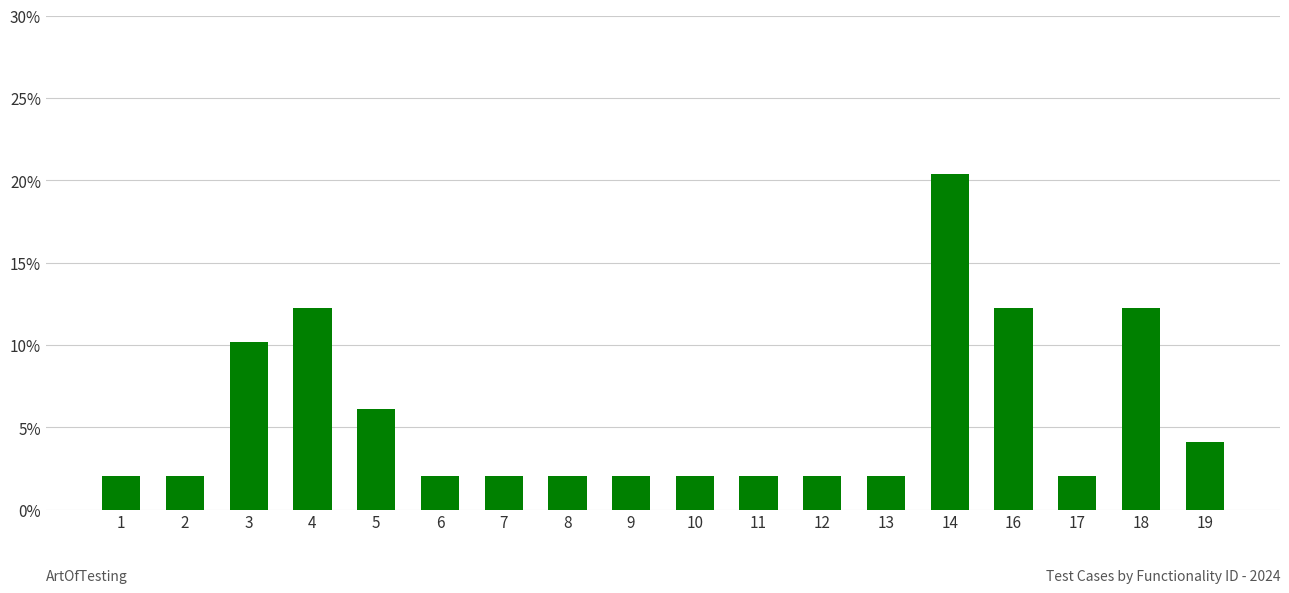

What is the approximate value at 1?

2.0